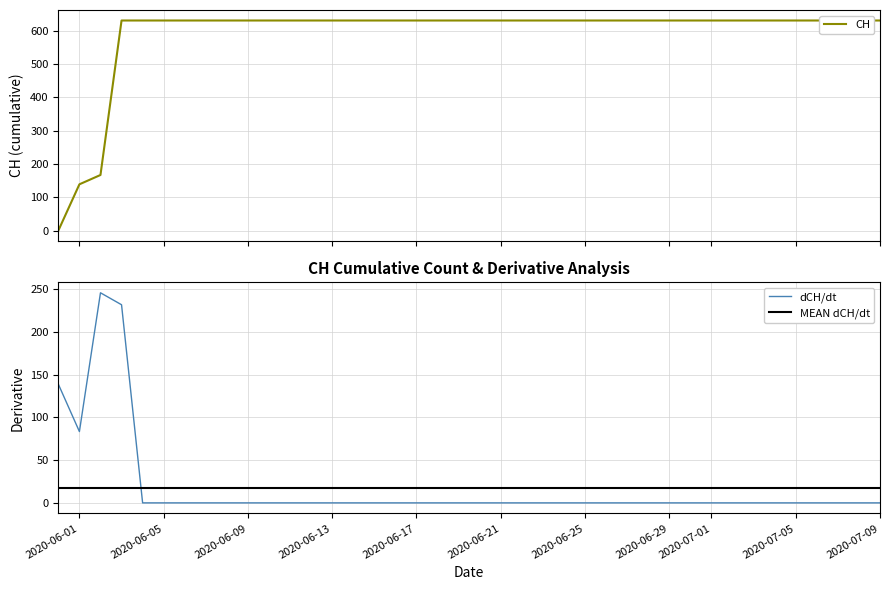

Which series has the largest total across all categories?

CH